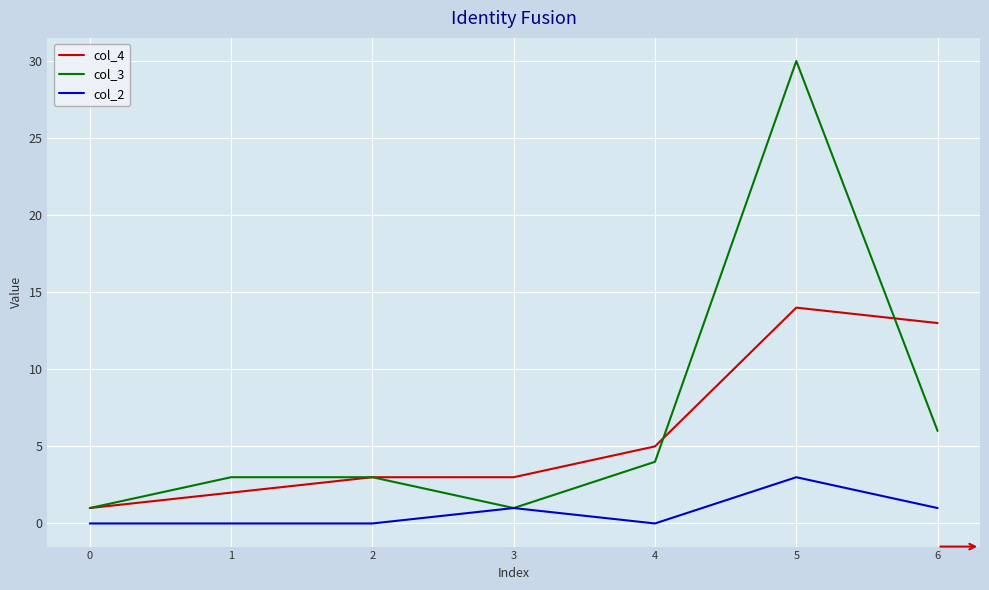

Which series has the largest range (max minus min)?

col_3